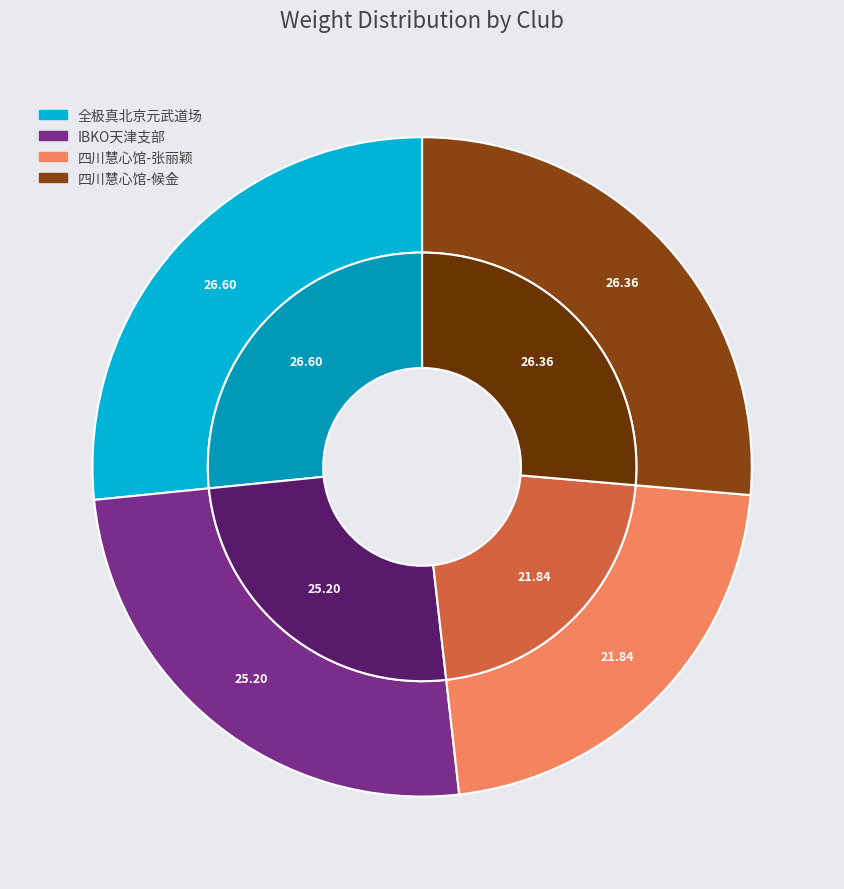

Rank the categories by value from highest to lowest.

全极真北京元武道场, 四川慧心馆-候金, IBKO天津支部, 四川慧心馆-张丽颖